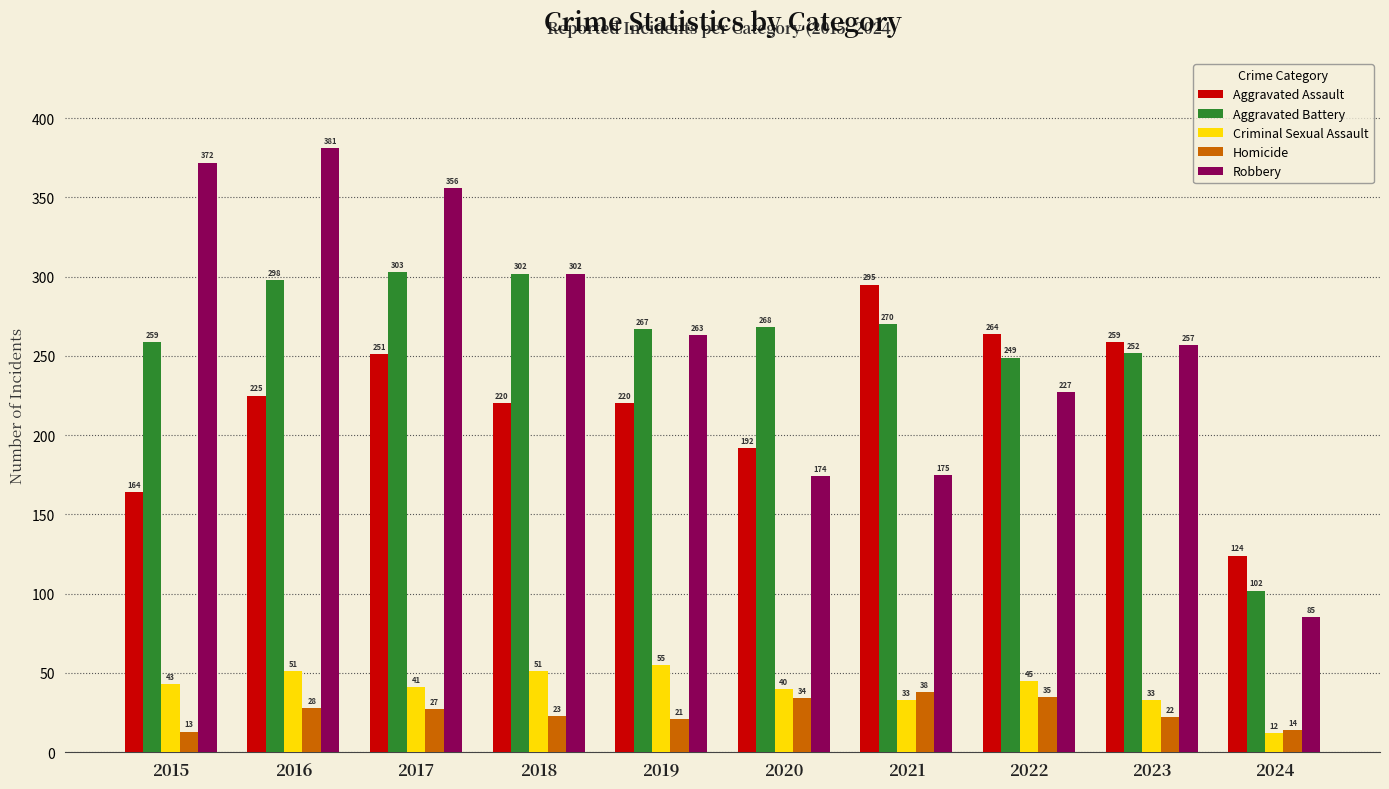

True or false: Aggravated Battery has a value of 268 at 2020.

True